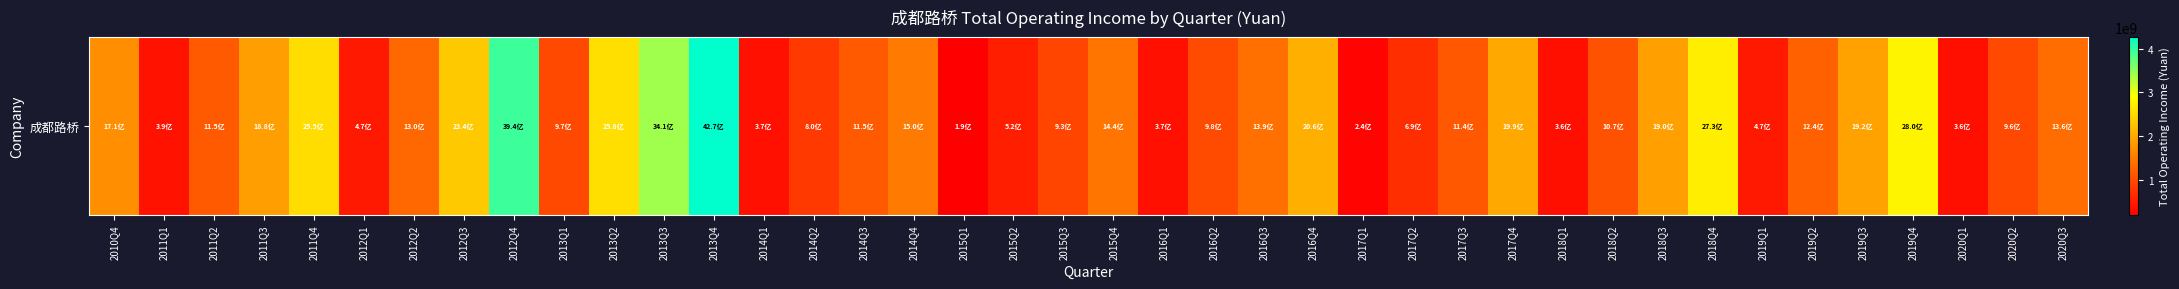

What is the change in value from 2011Q2 to 2019Q2?

+93756464.3